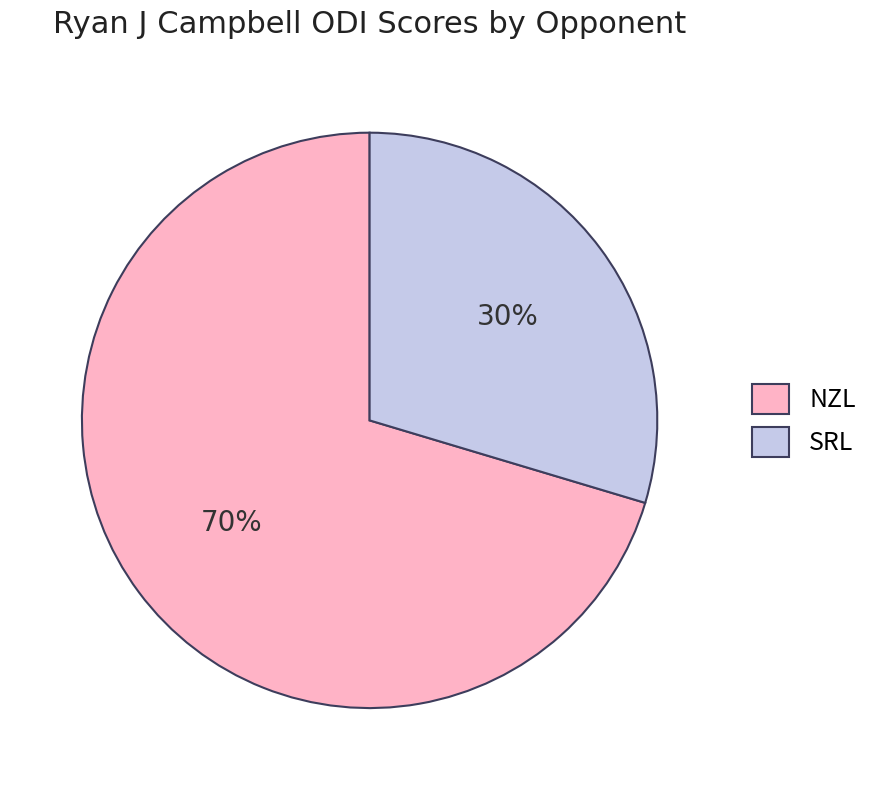

Rank the categories by value from highest to lowest.

NZL, SRL